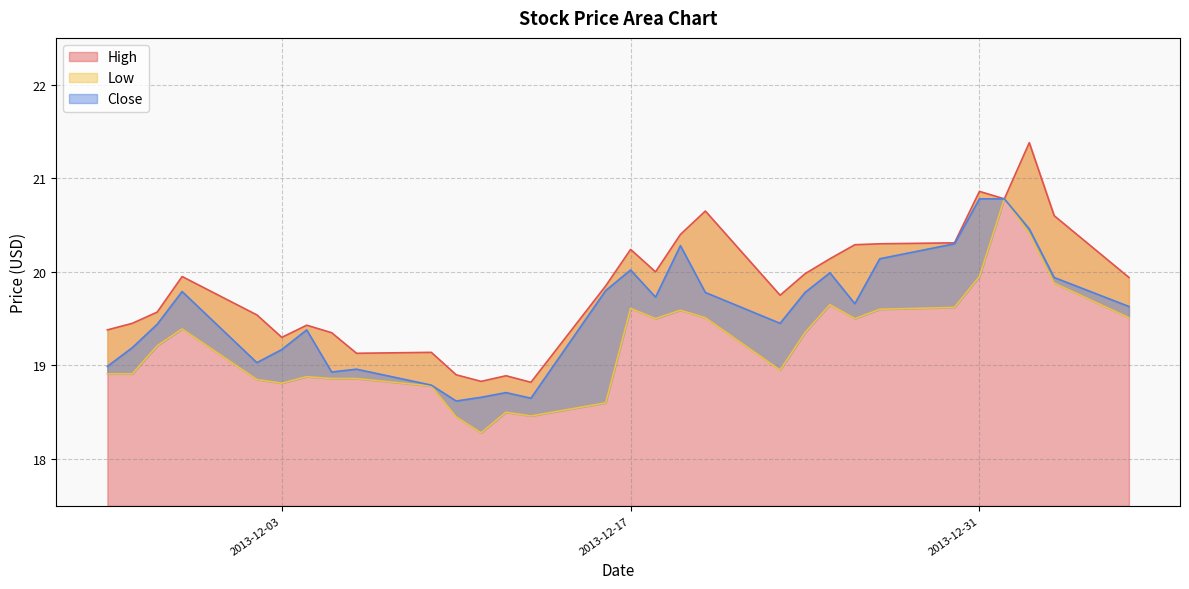

How many distinct data groups are displayed?

3